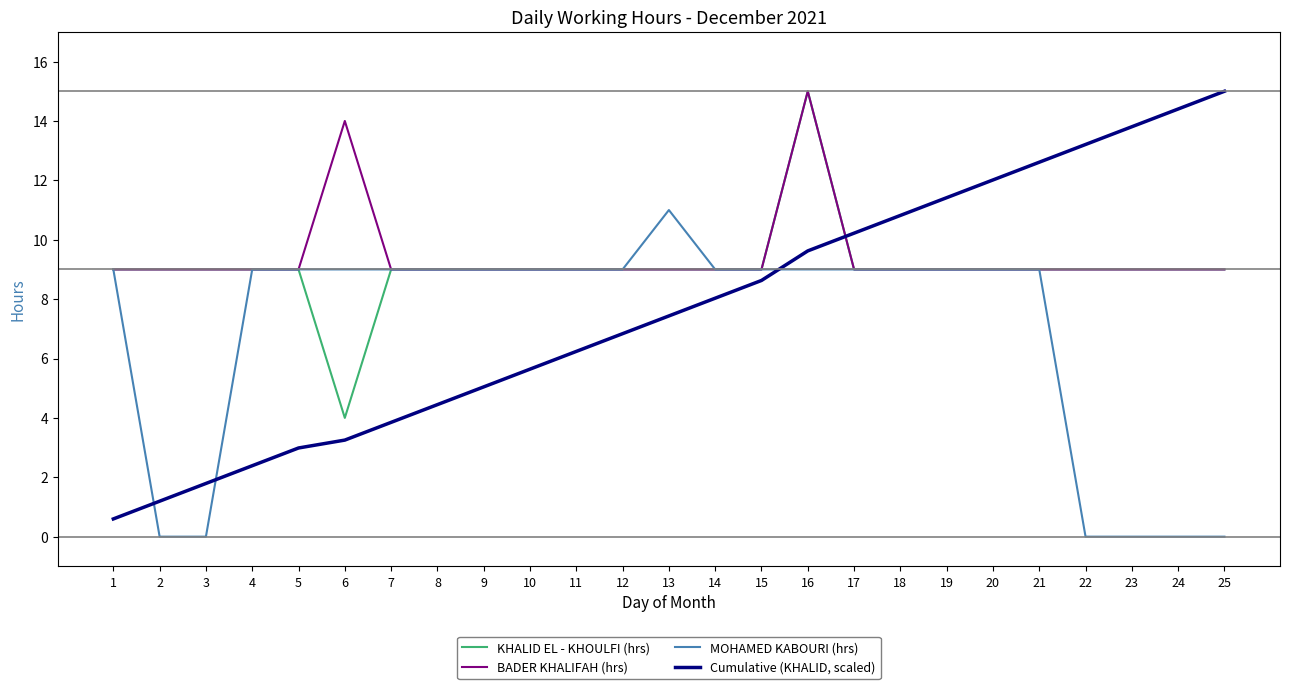

True or false: Cumulative (KHALID, scaled) and MOHAMED KABOURI (hrs) cross at least once.

True